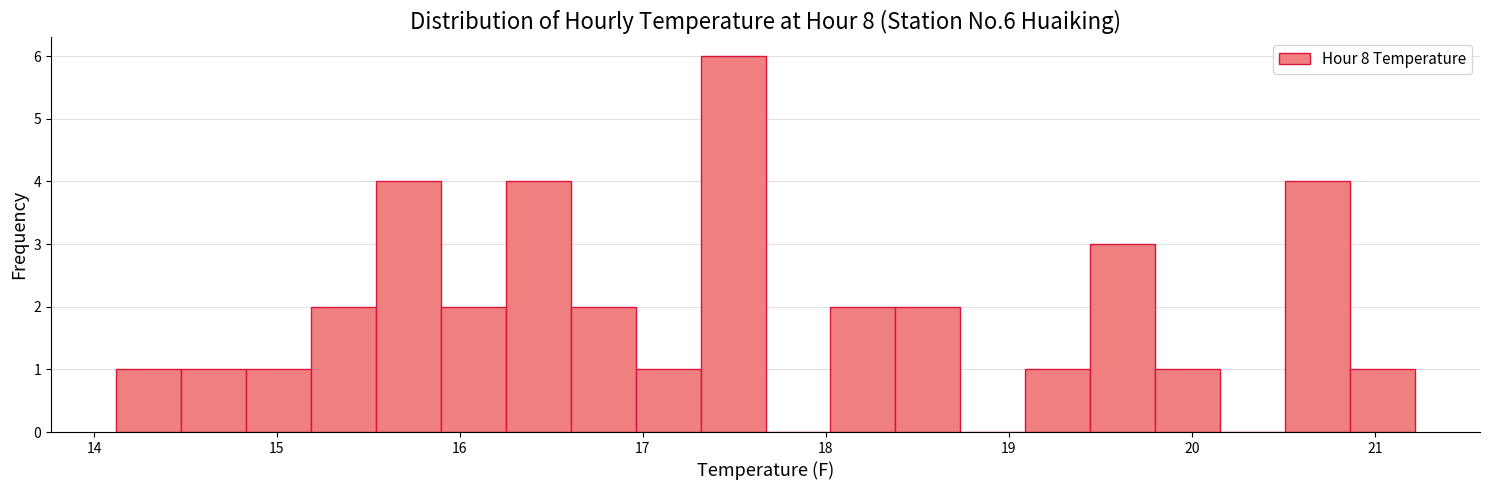

Around what value on the x-axis is the tallest bar? Give the approximate position of its centre, as read against the axis.

17.5